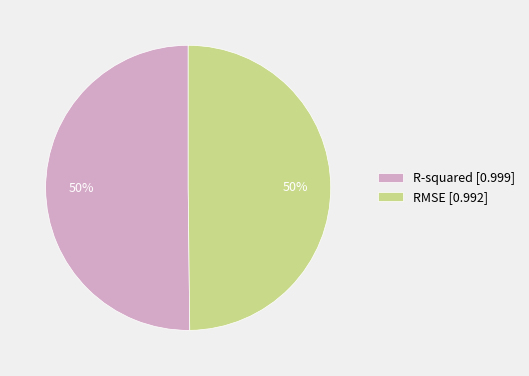

How many segments does this pie chart have?

2